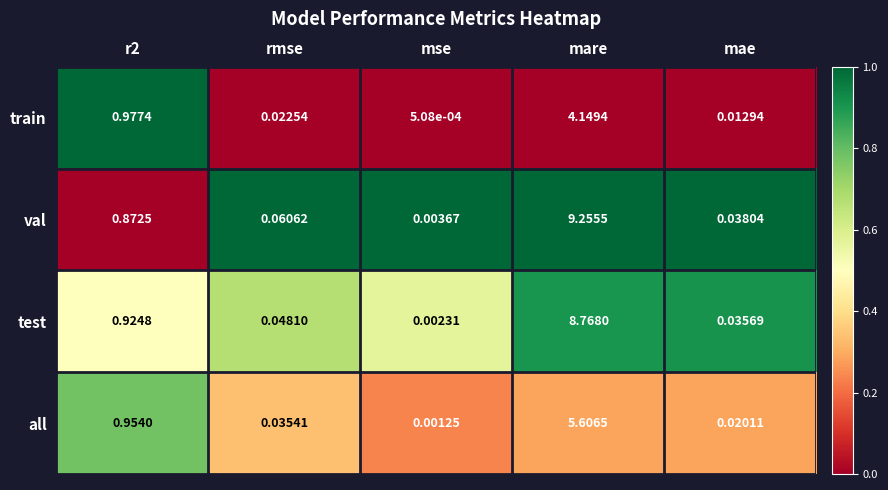

Rank the series by their maximum value, from lowest to highest.

train, all, test, val